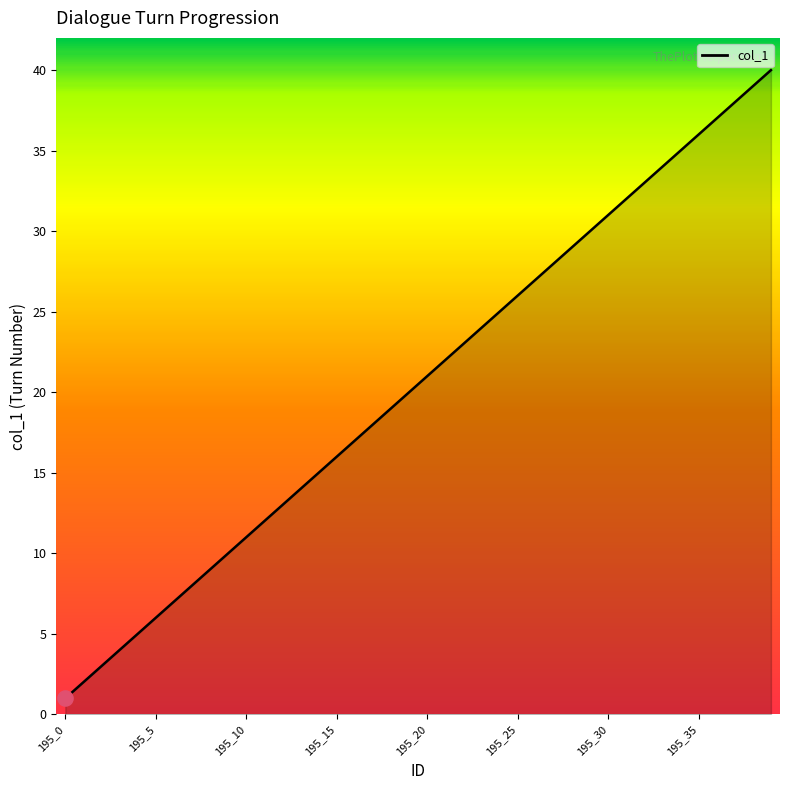

What is the difference between the maximum and minimum values?

39